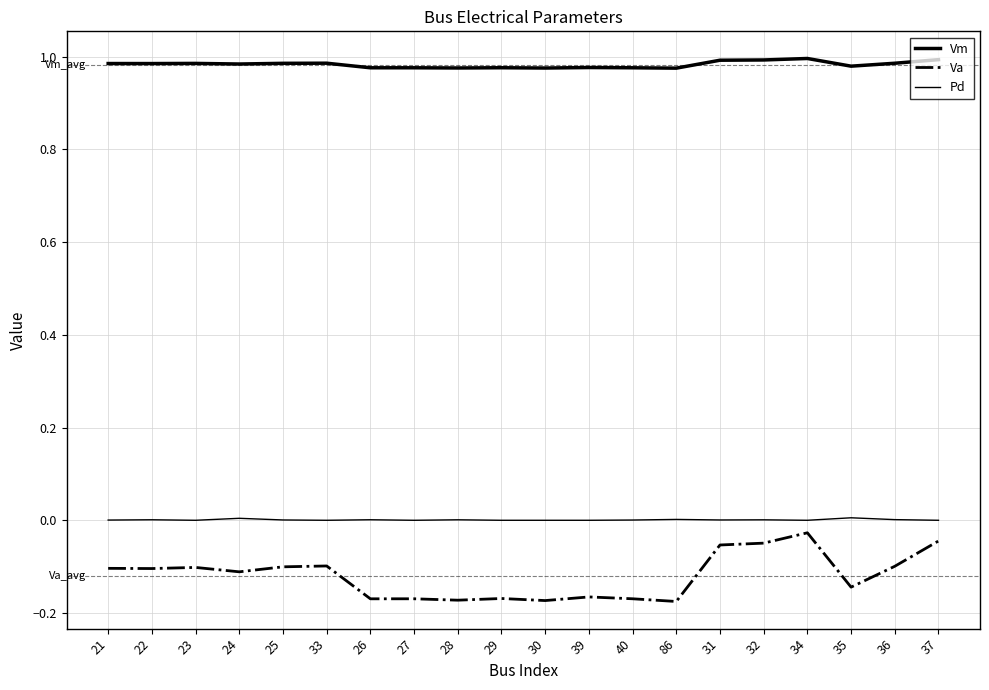

What is the difference between the maximum and minimum values in the Va series?

0.1